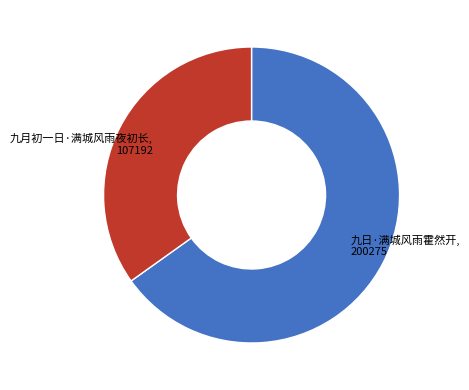

Rank the categories by value from highest to lowest.

九日·满城风雨霍然开, 九月初一日·满城风雨夜初长